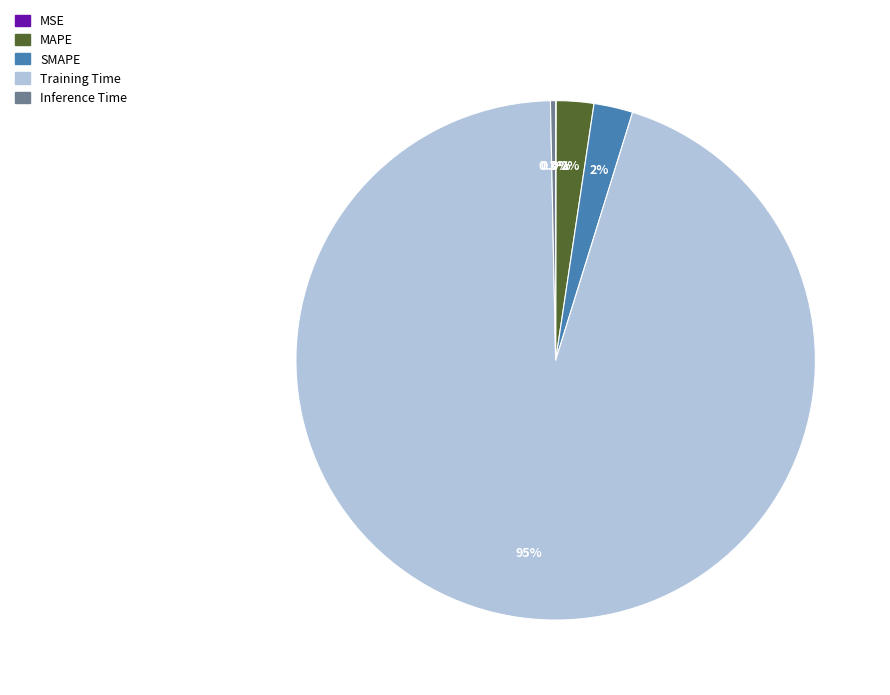

What is the majority slice?

Training Time